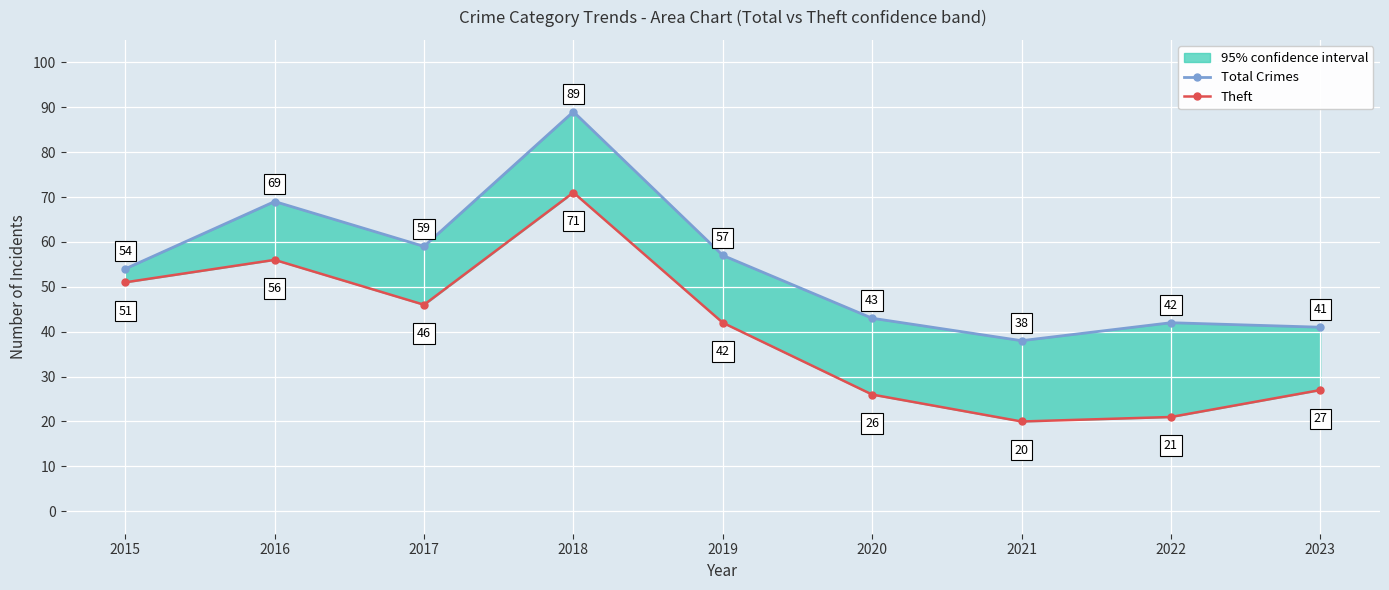

Is it true that Theft equals 21 at 2022?

True